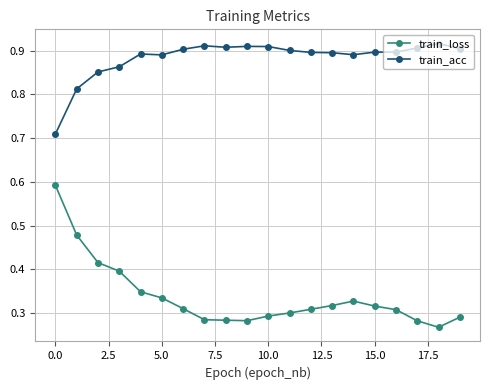

How many lines are shown in the chart?

2